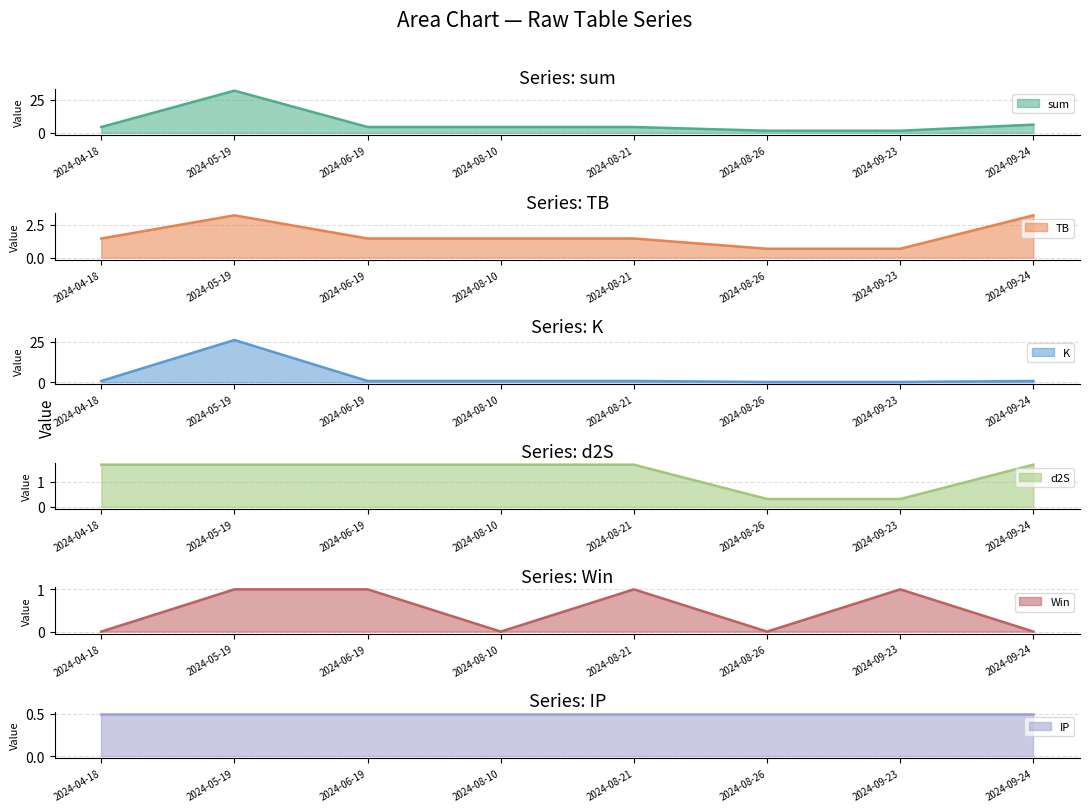

At which category is the sum across all series the highest?

2024-05-19